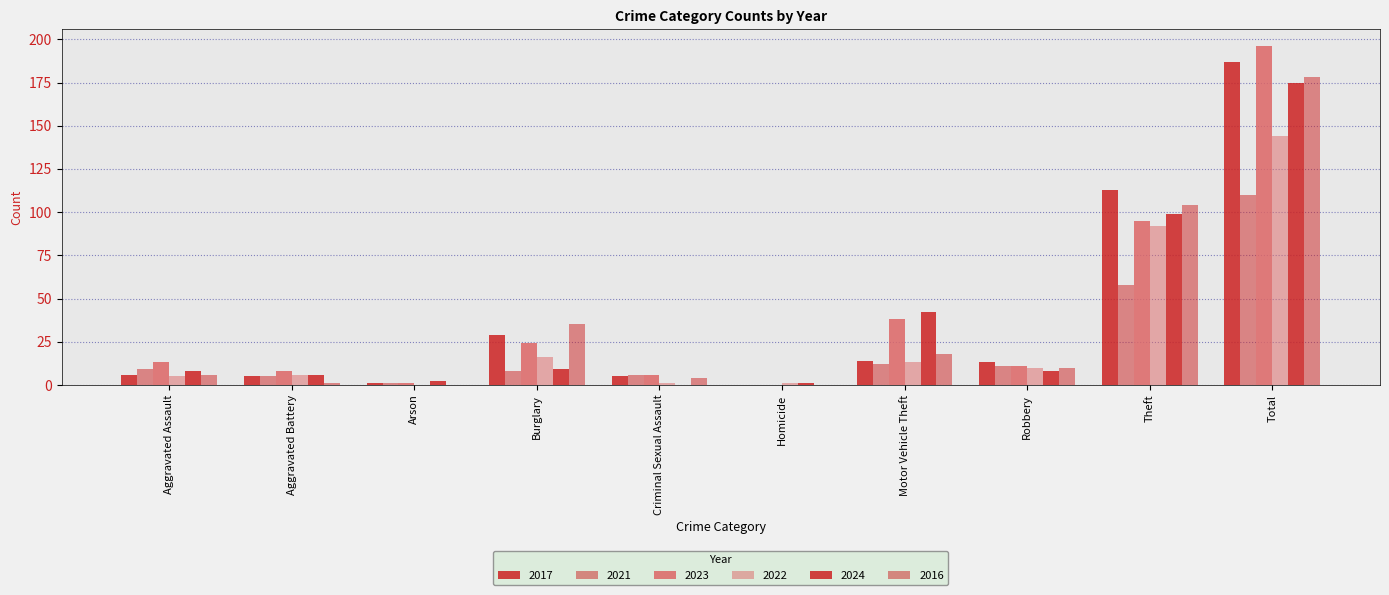

What is the label of the 3rd bar from the left?

Arson